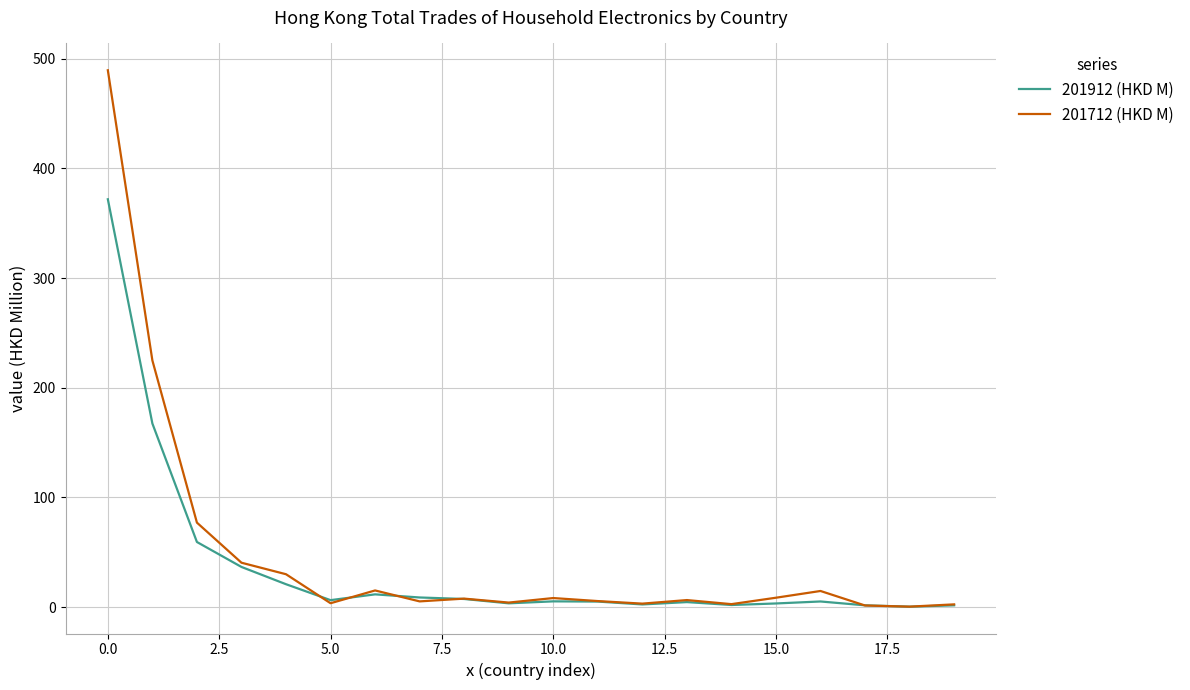

Which series has the widest spread of values?

201712 (HKD M)